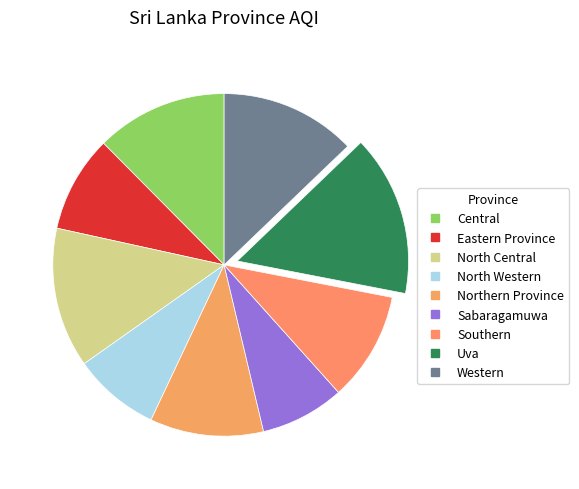

Count the number of slices in the pie.

9